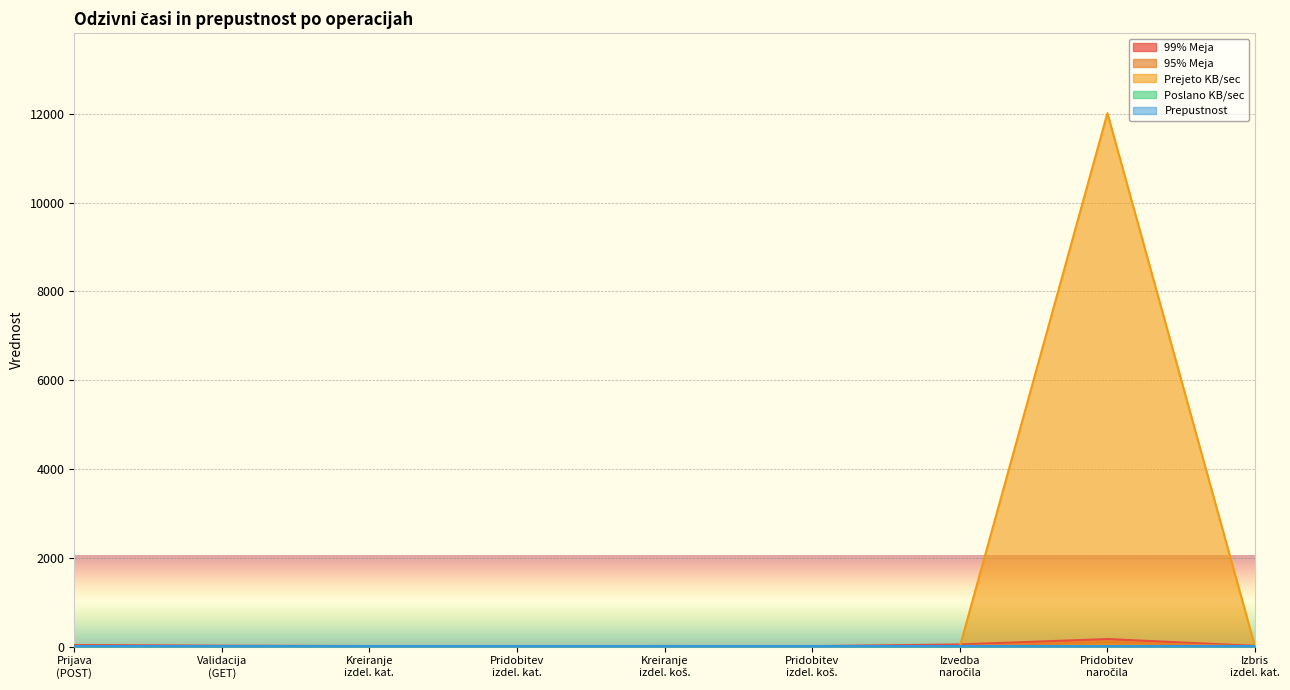

True or false: Prepustnost has more than 0 points higher than both neighbors.

False